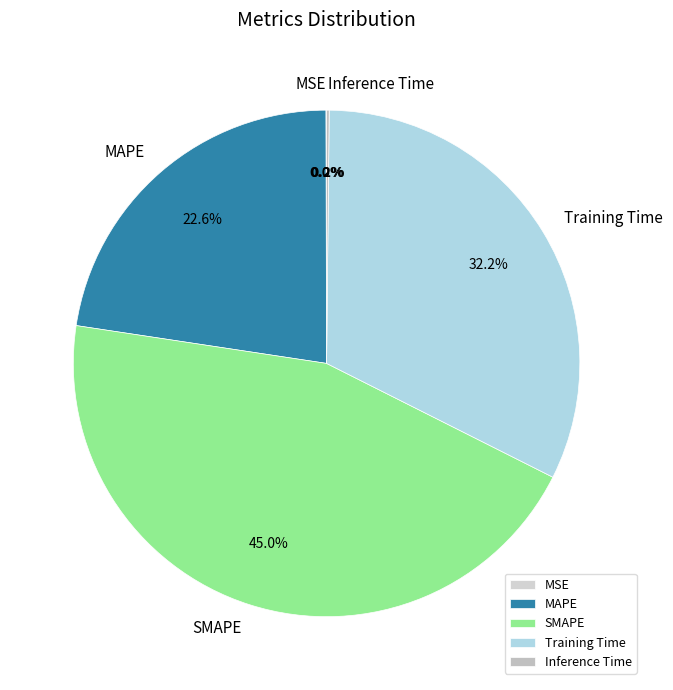

Which category has the biggest portion of the pie?

SMAPE